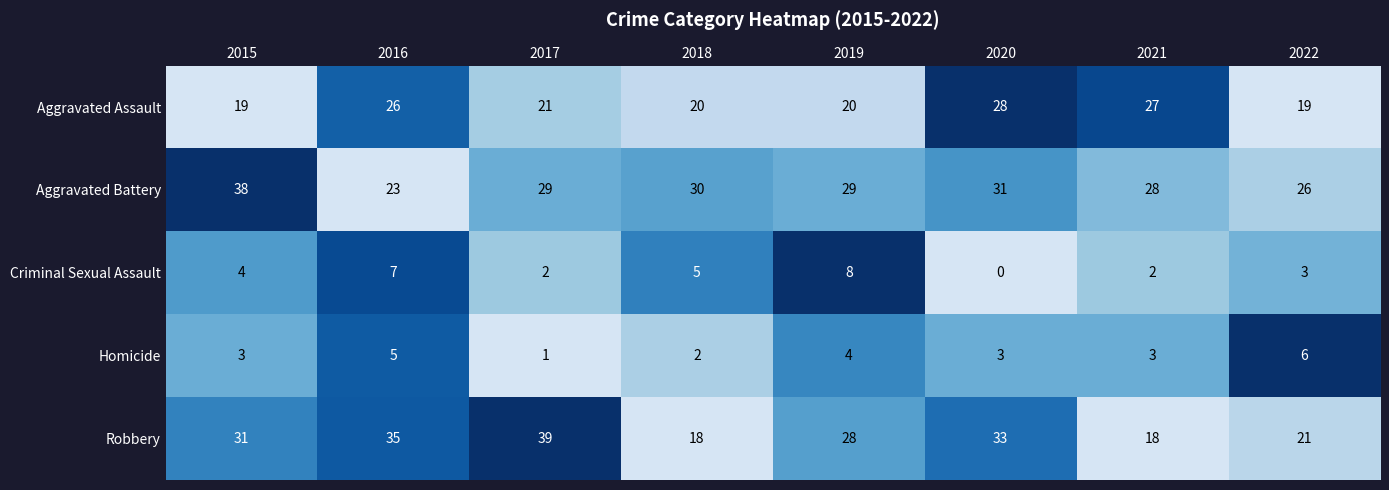

How many values in the Aggravated Assault series are below 21?

4